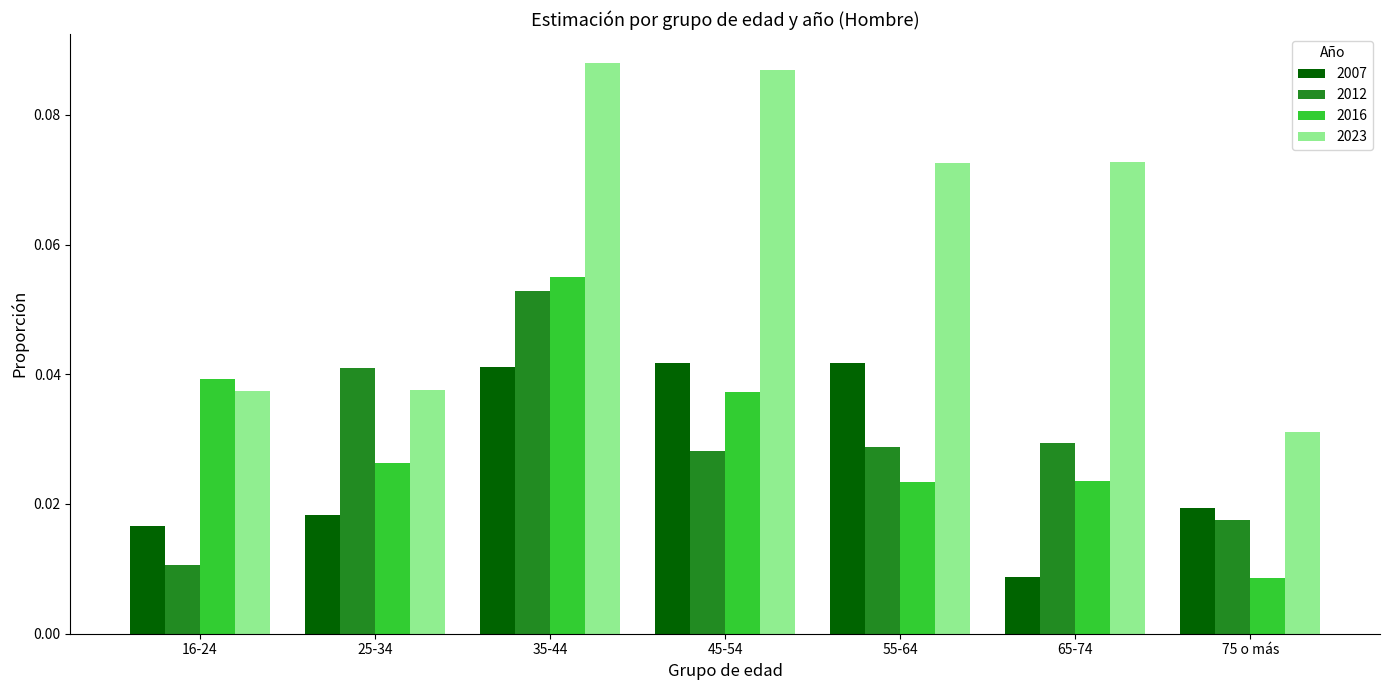

Rank the series at 55-64 from highest to lowest value.

2023, 2007, 2012, 2016